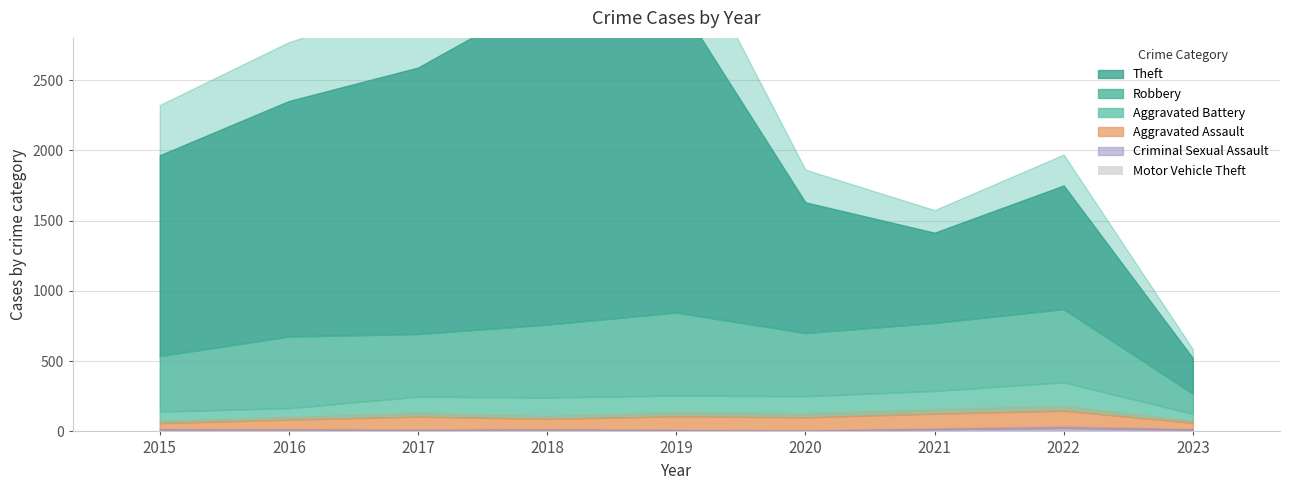

What is the sum of all values?

19